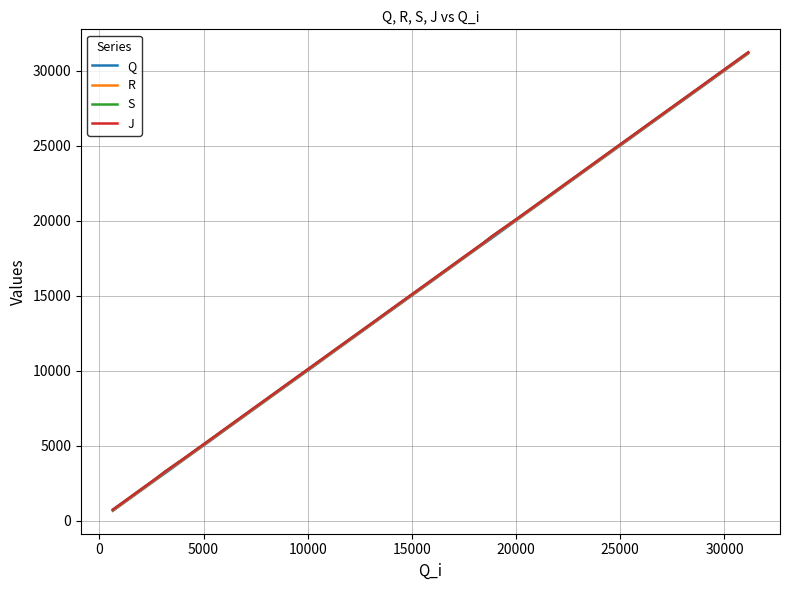

List the series in order of their overall mean, highest first.

J, S, R, Q